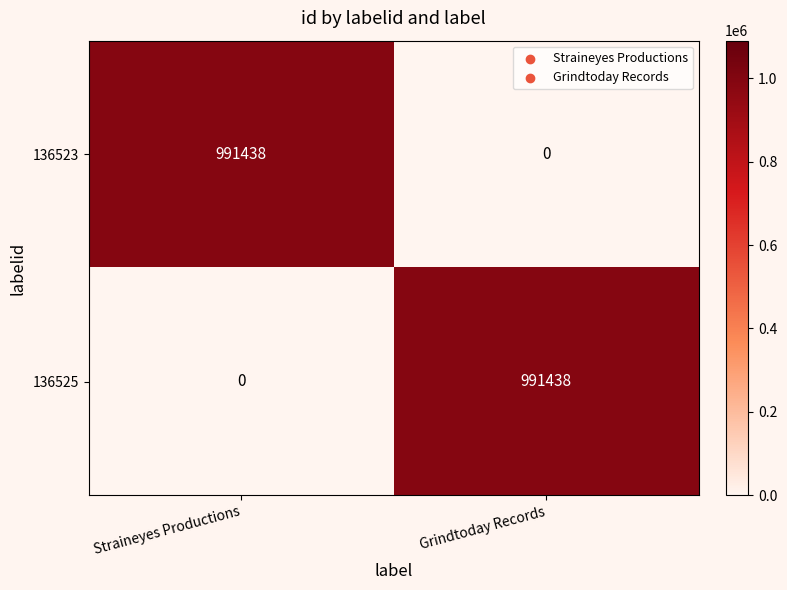

What is the difference between the maximum and minimum values in the 136523 series?

991438